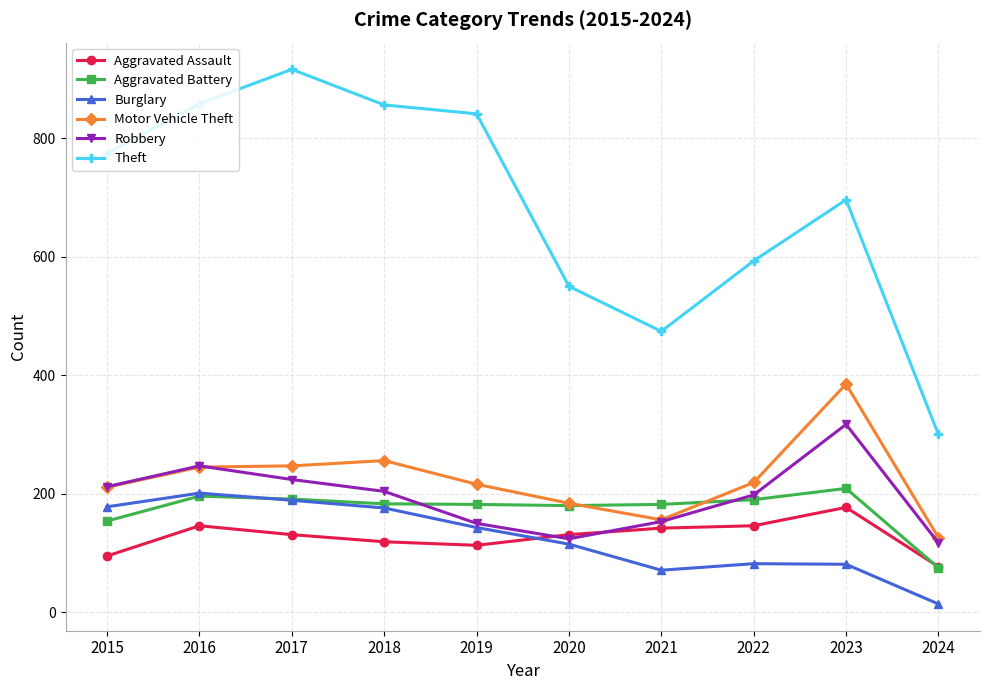

What is the sum of the Motor Vehicle Theft values at 2015 and 2018?

467